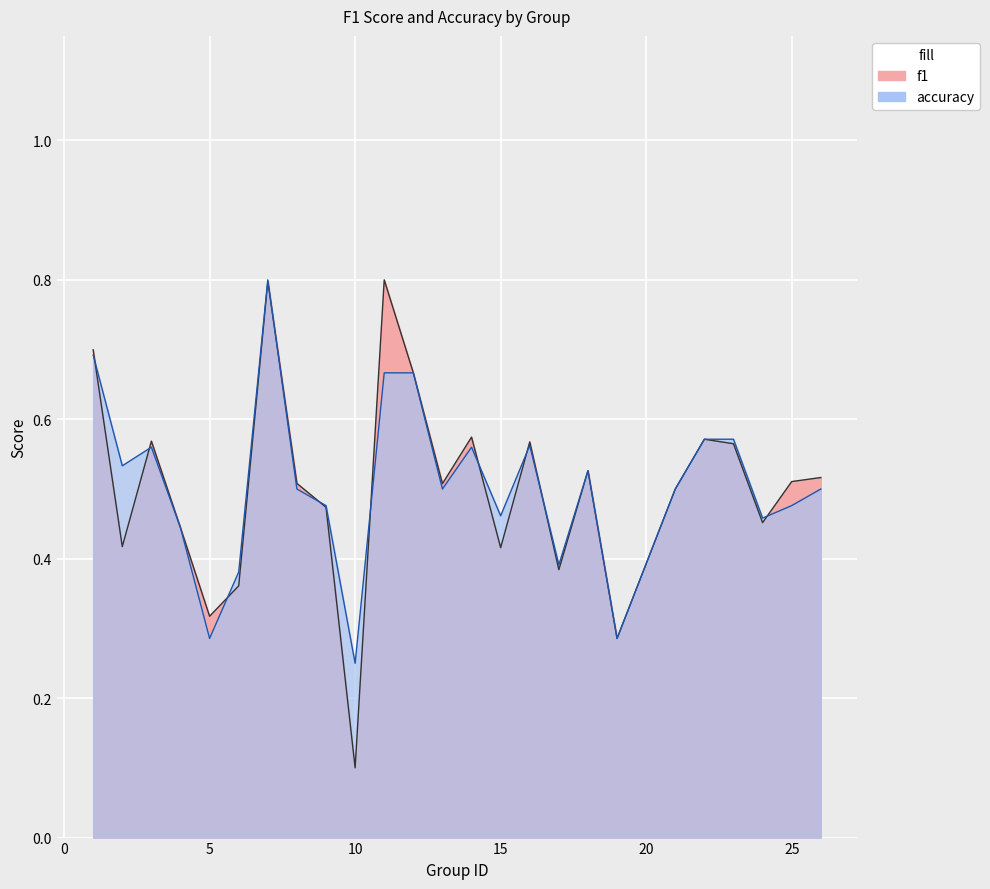

What value does the accuracy series have at 11?

0.7